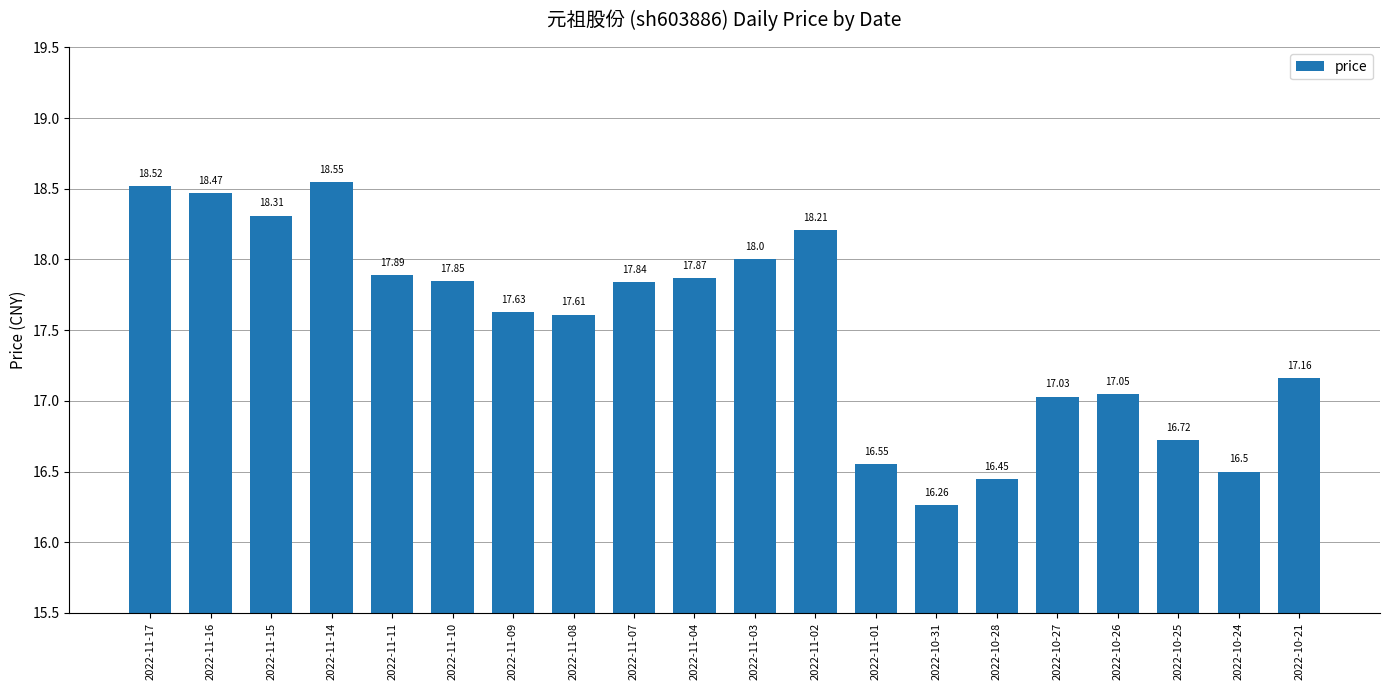

At which label is the value closest to 17?

2022-10-27